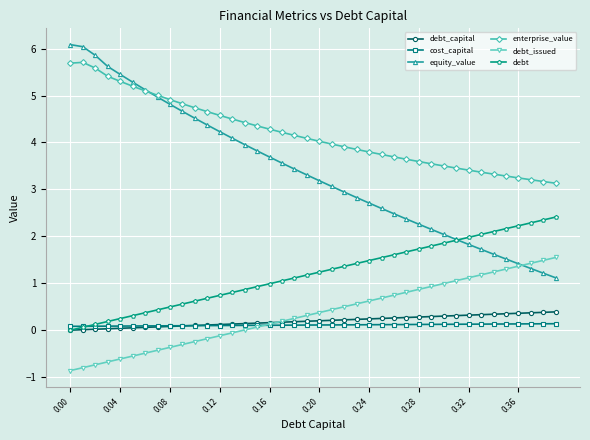

What is the value of the debt point at the 35th from the left?

2.1